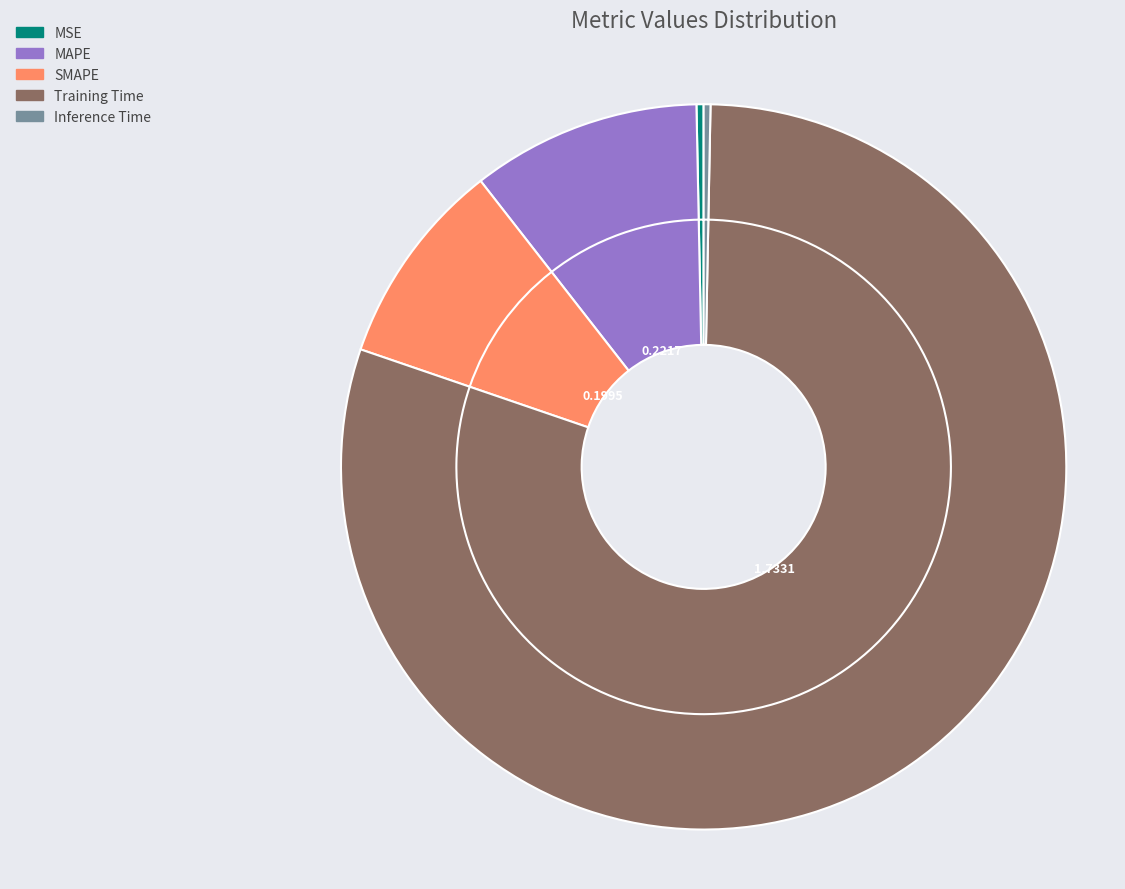

How many slices are in this pie chart?

5